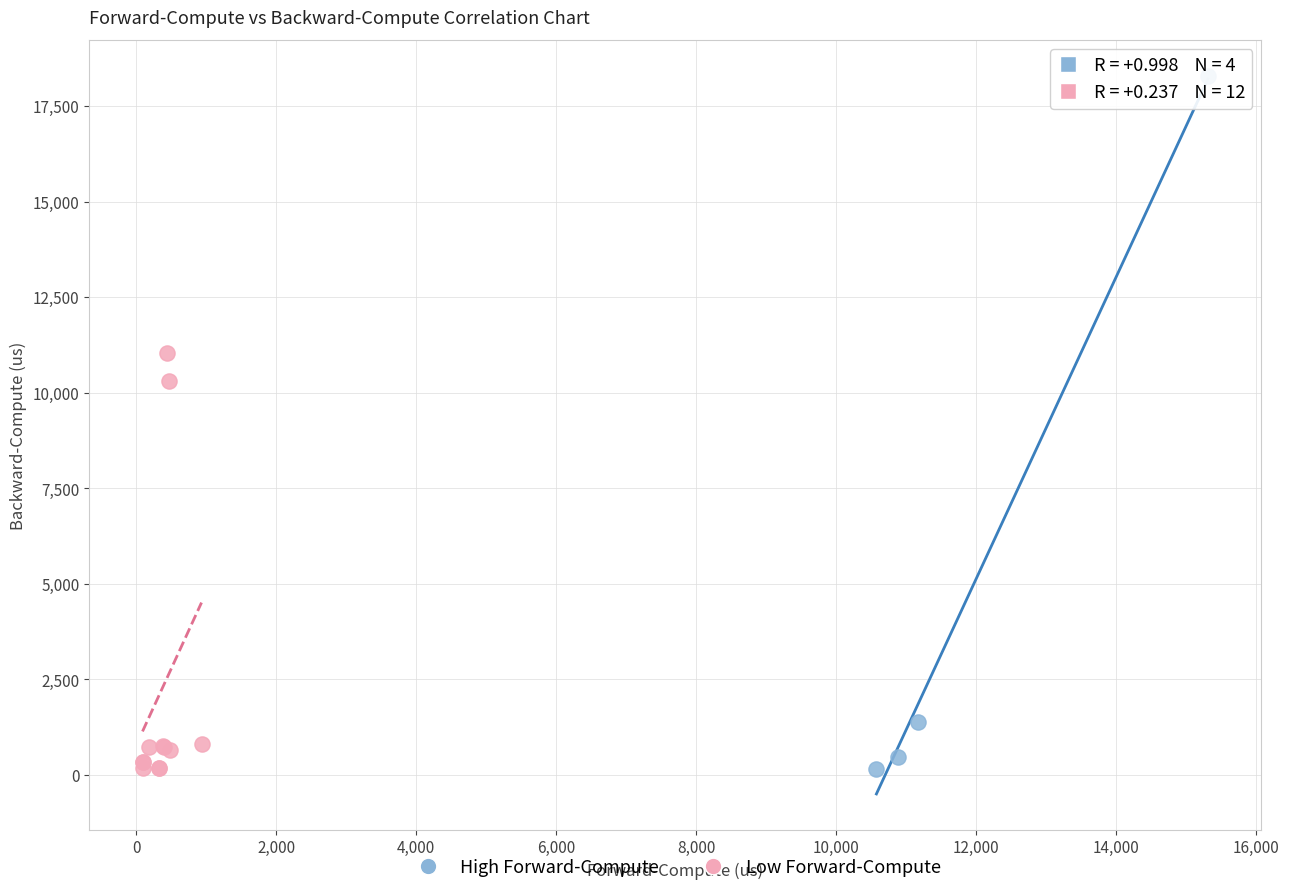

Which series has the largest Y range (max minus min)?

High Forward-Compute